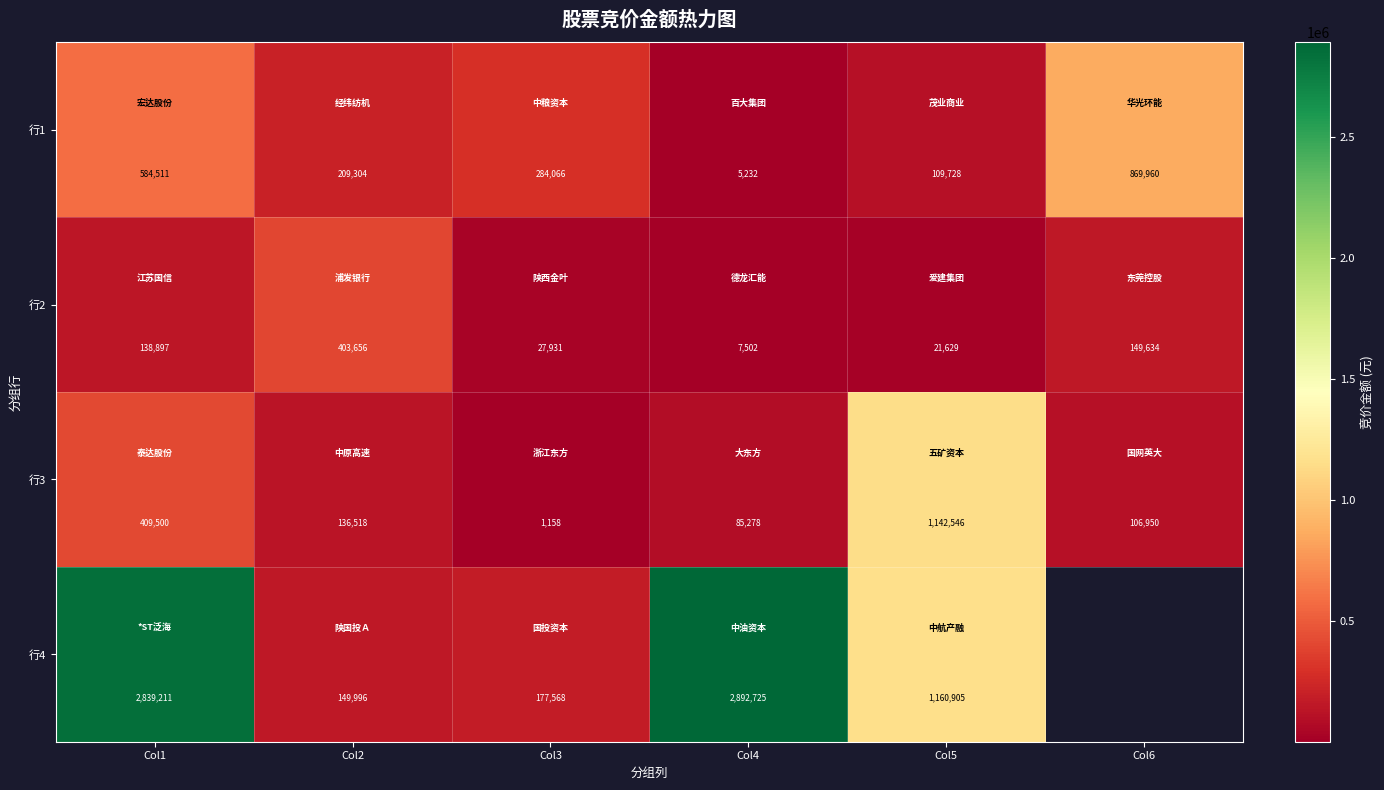

Is it true that 行4 equals 1946894 at Col4?

False